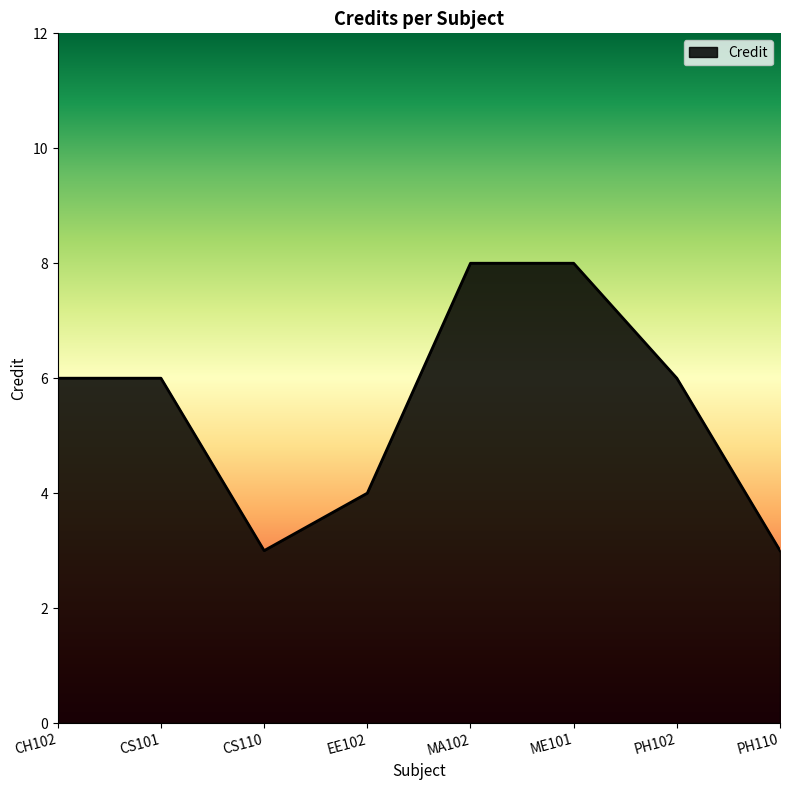

How many values are between 4 and 8?

6